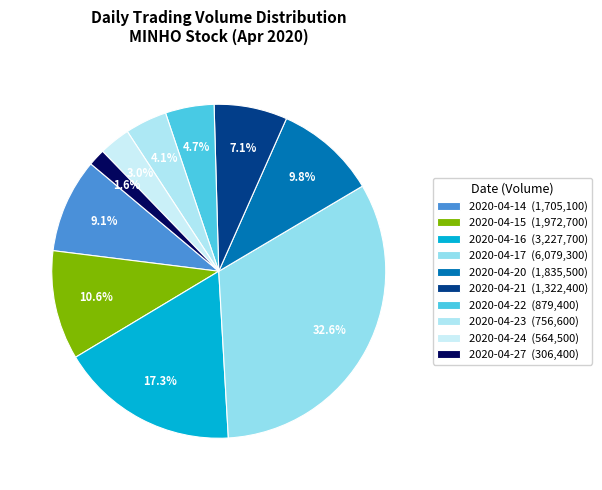

What percentage is the 2020-04-21 slice, to the nearest percent?

7%